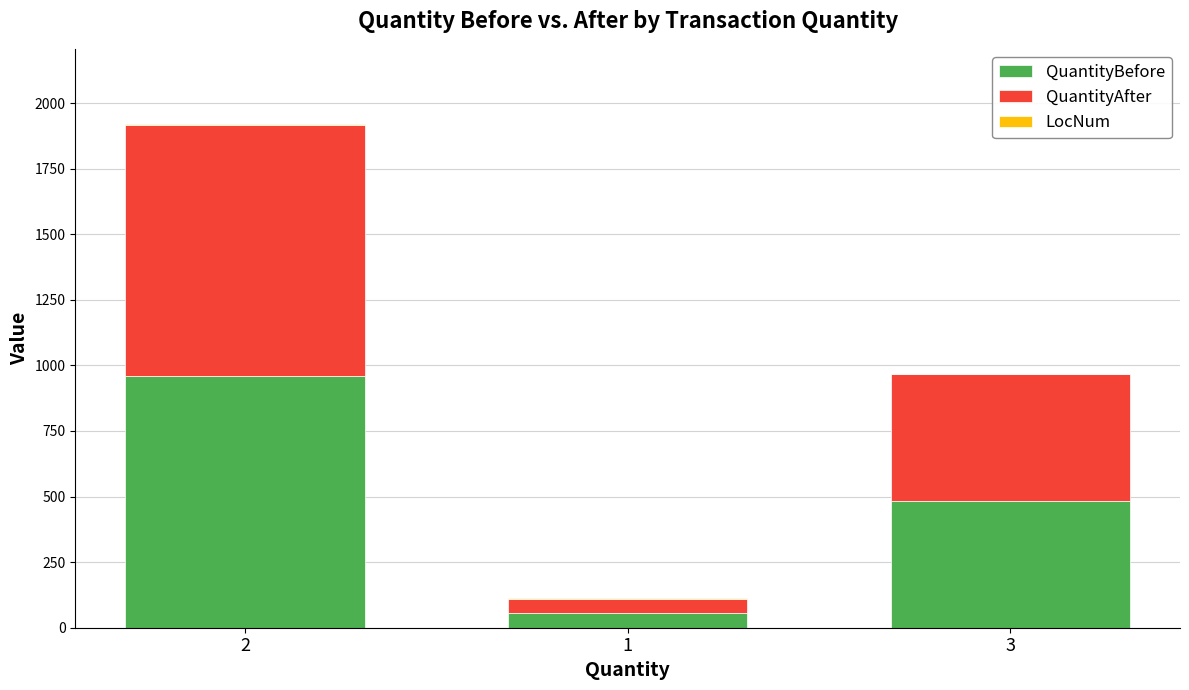

The value of QuantityBefore at 3 is 115. True or false?

False